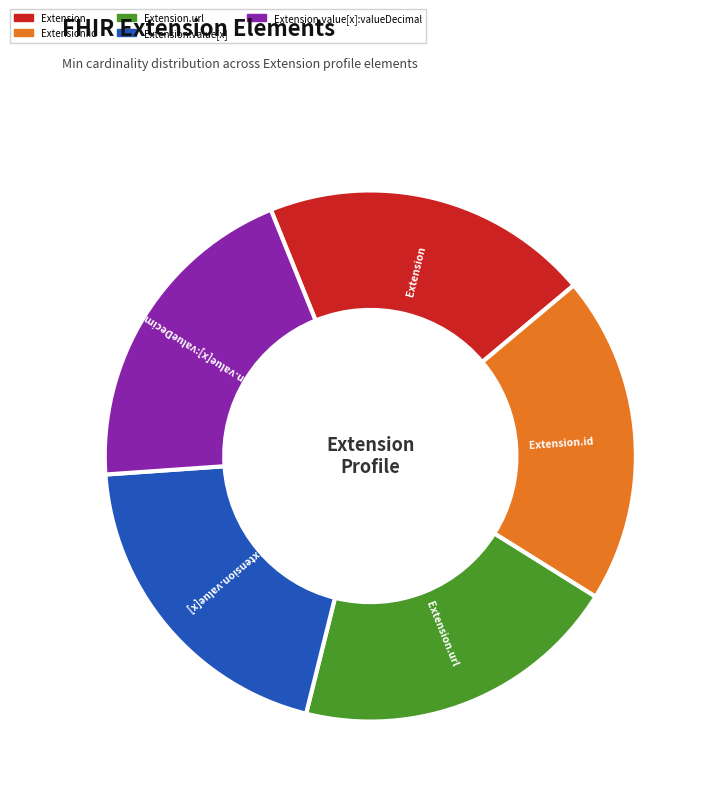

True or false: Extension.url accounts for 20% of the total.

True